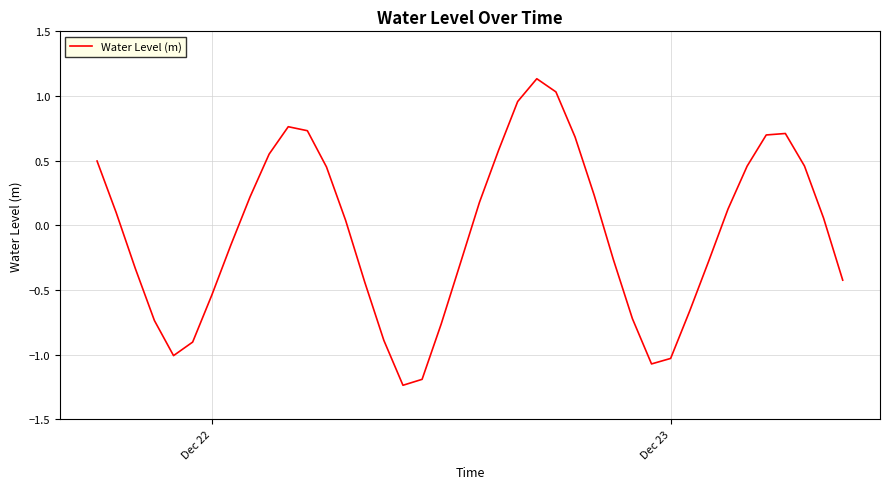

What is the difference between the maximum and minimum values?

2.4